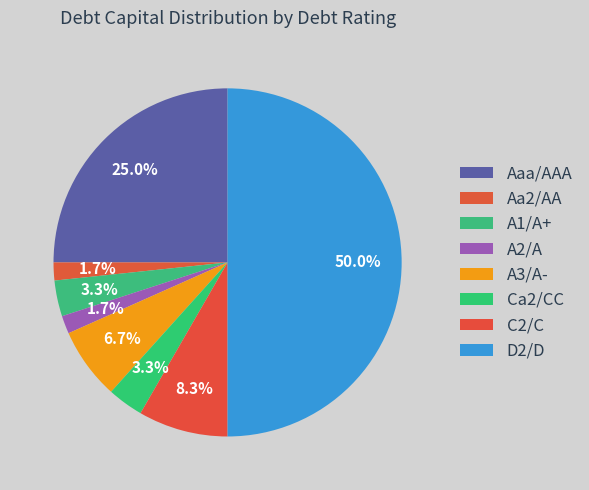

How many segments does this pie chart have?

8